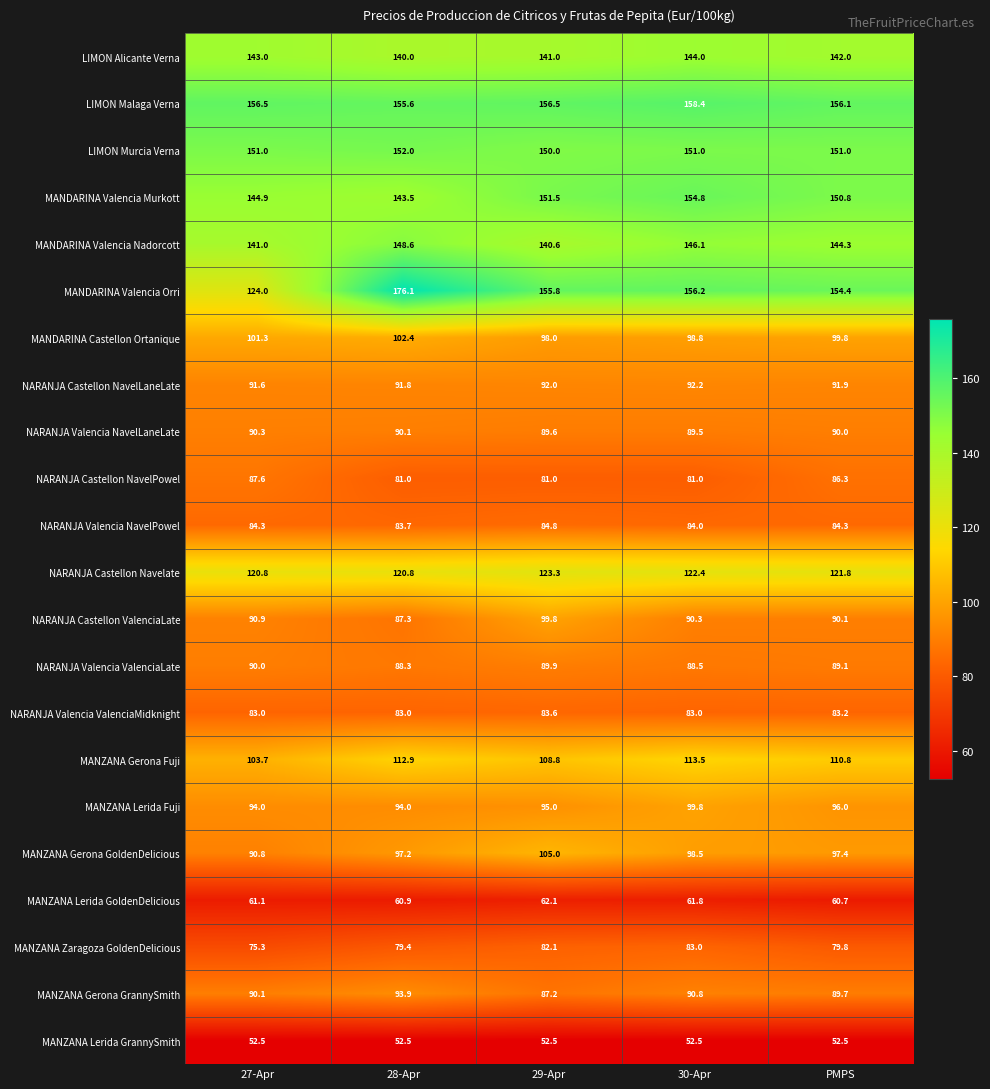

What is the spread (max minus min) of values at PMPS?

103.6